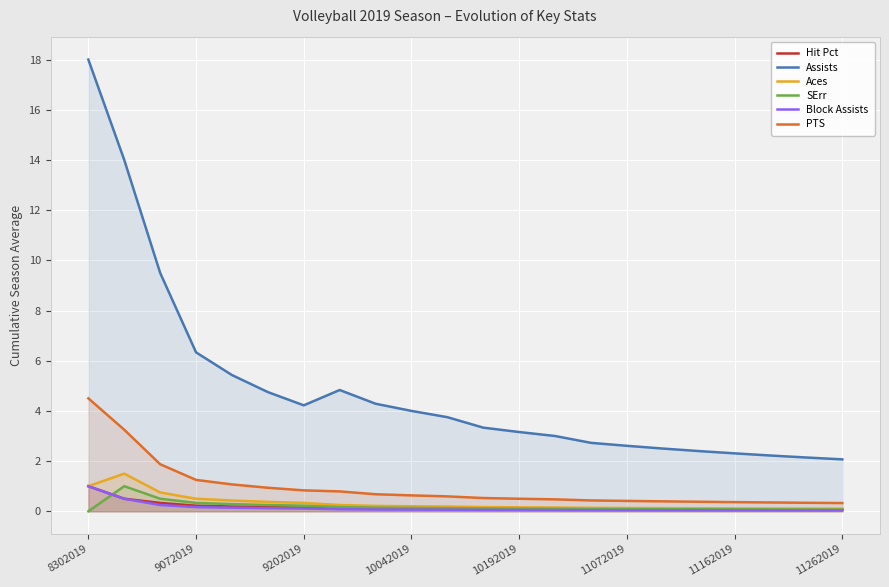

List the series in order of their peak value, lowest first.

Hit Pct, SErr, Block Assists, Aces, PTS, Assists